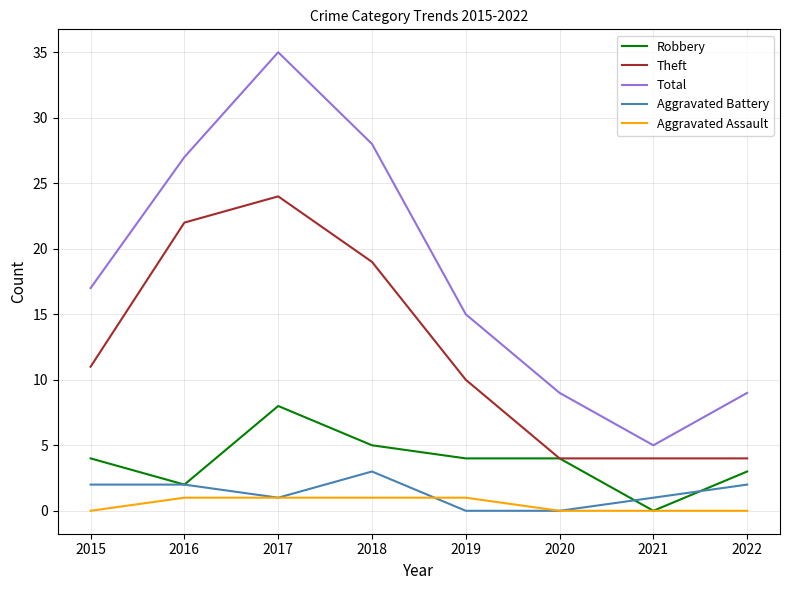

True or false: Total and Theft intersect in this chart.

False